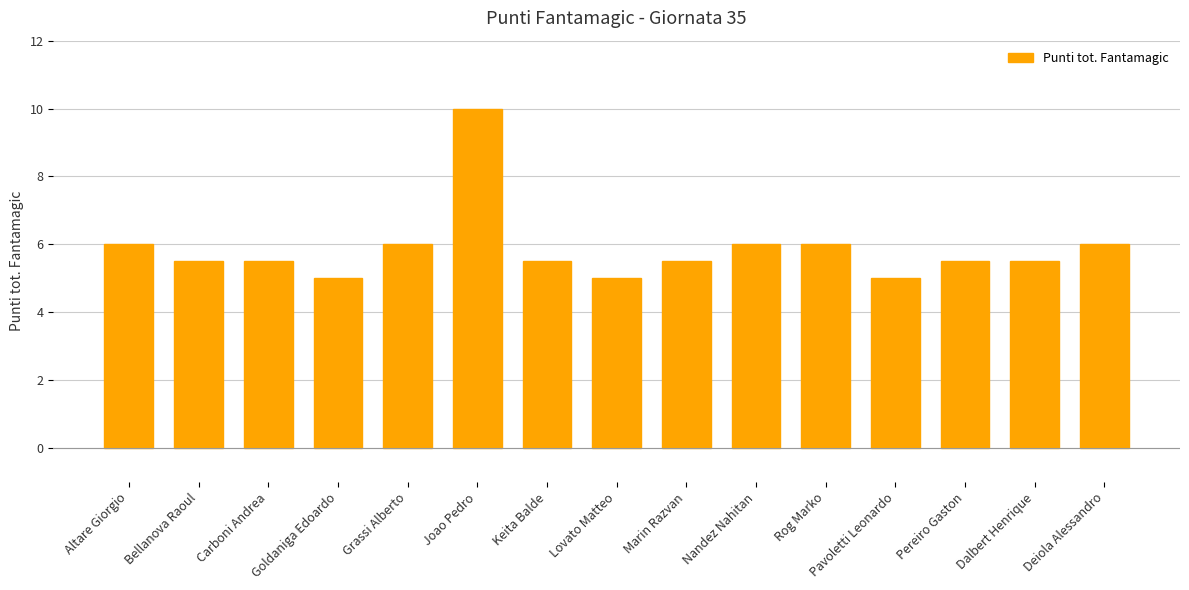

What is the approximate value at Carboni Andrea?

5.5